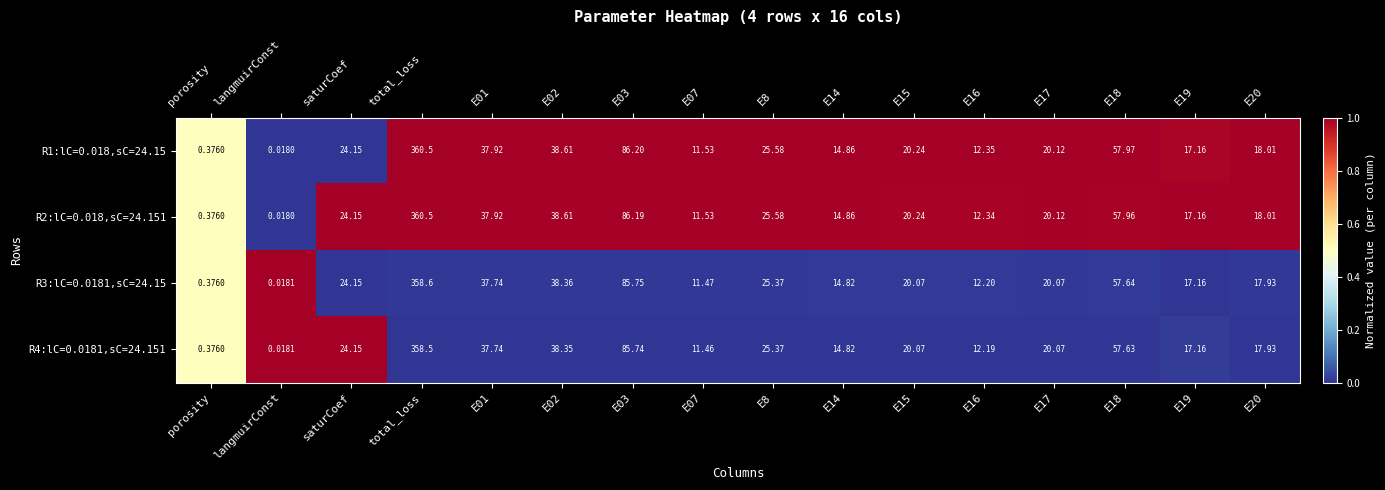

At which label does R3:lC=0.0181,sC=24.15 first exceed 20?

saturCoef